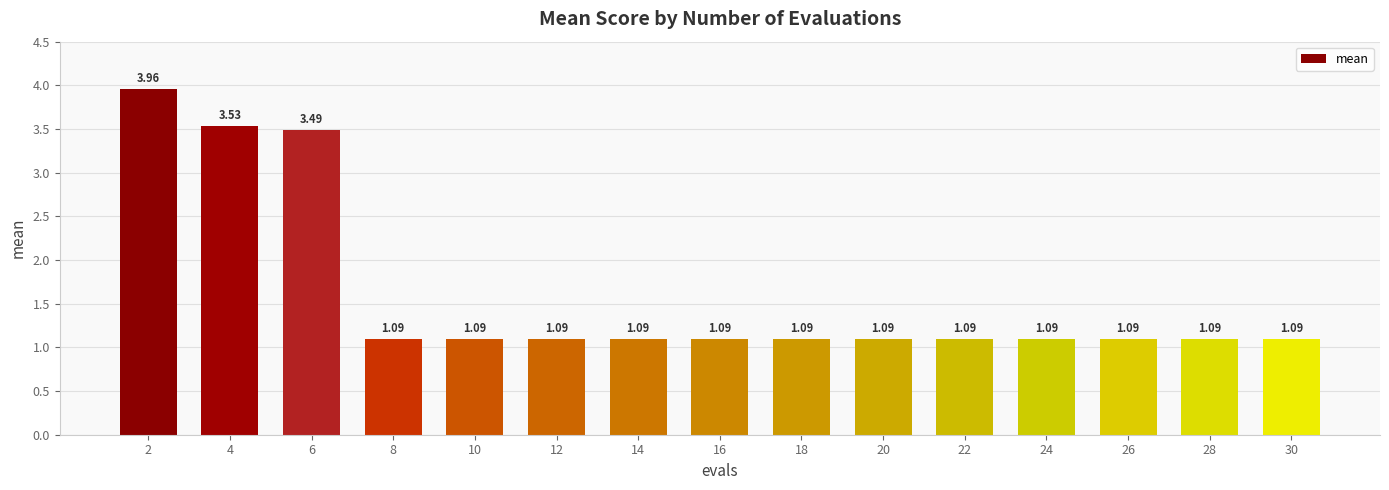

What is the ratio of the value at 8 to the value at 30?

1.0